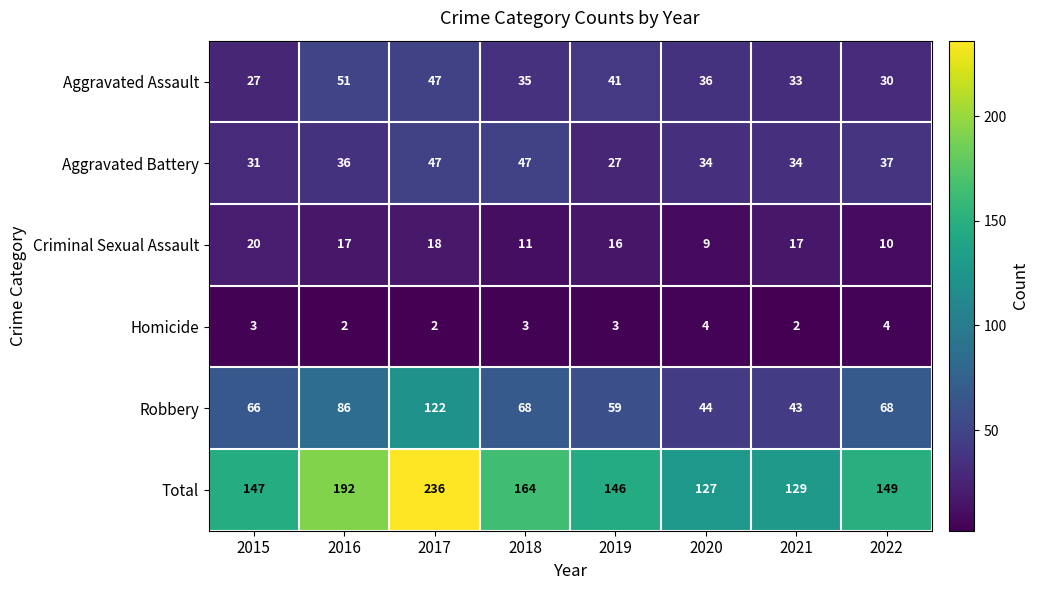

What is the sum of the Homicide values at 2020 and 2022?

8